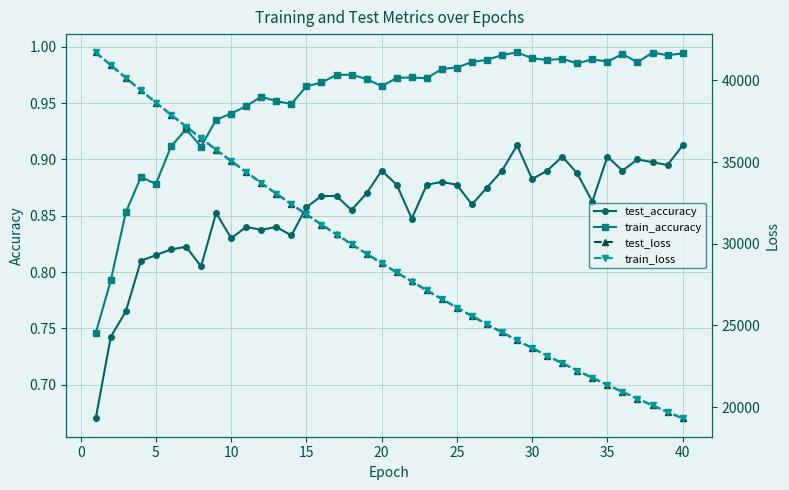

Is this an area chart (filled region under the line)?

No